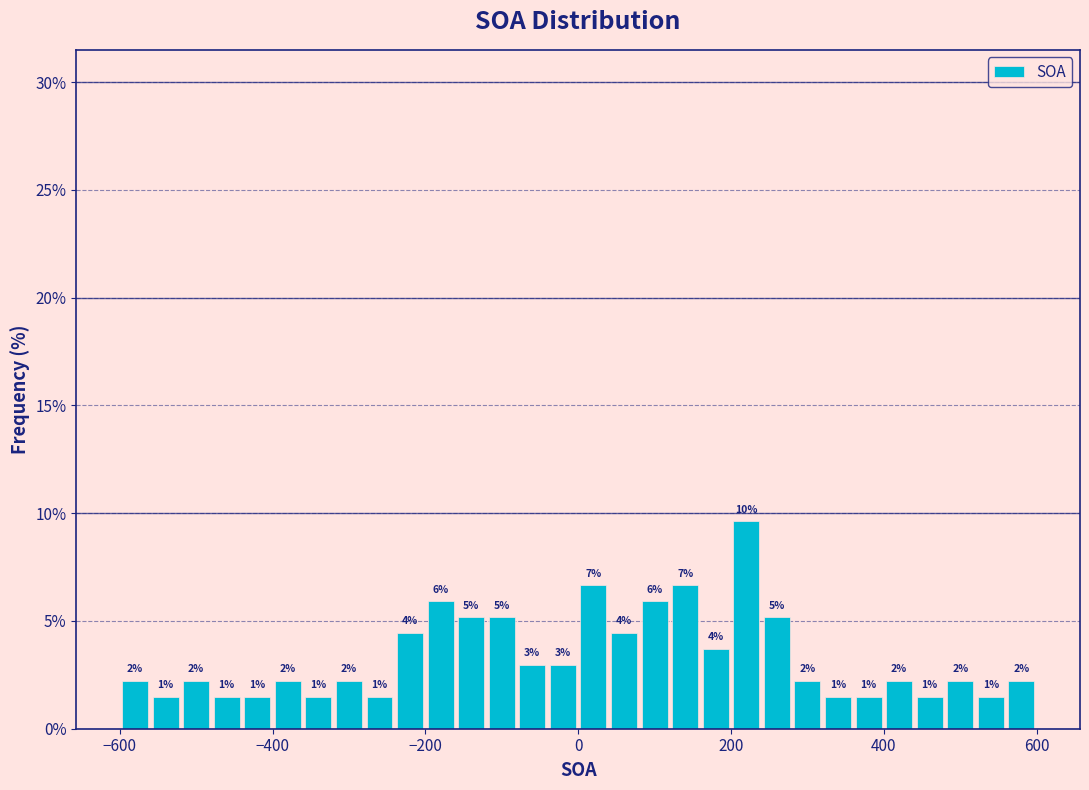

Around what value on the x-axis is the tallest bar? Give the approximate position of its centre, as read against the axis.

220